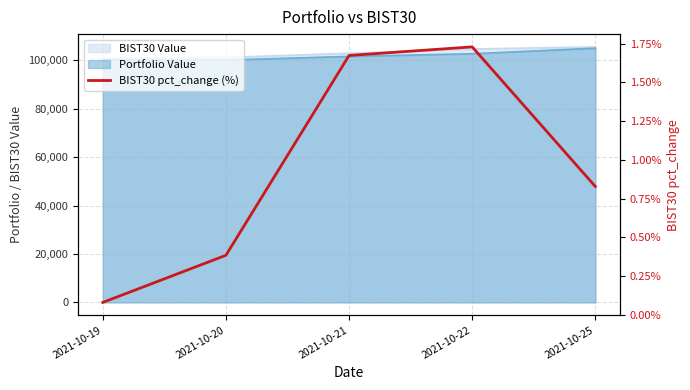

How many interior local peaks (higher than both neighbors) does the data have?

1